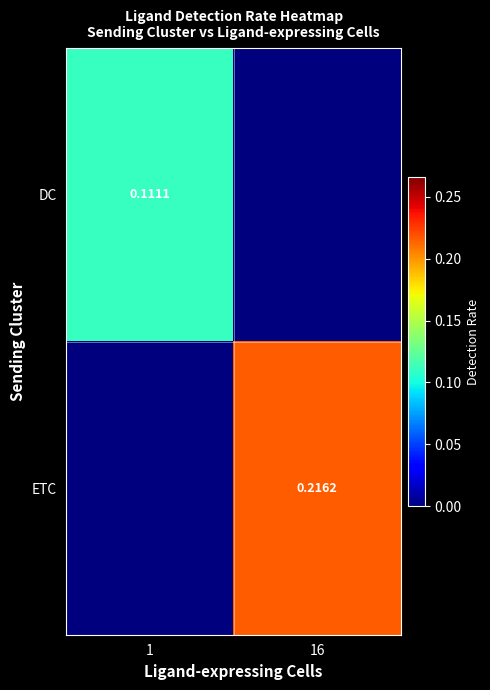

Count the number of categories in the chart.

2